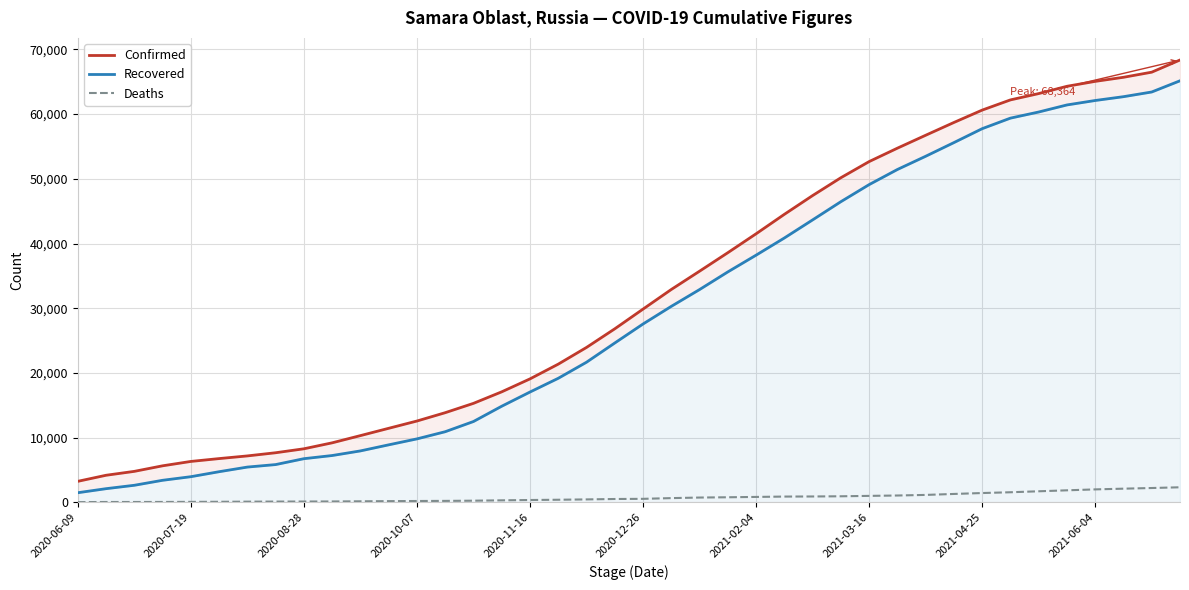

What is the average value of the Deaths series?

747